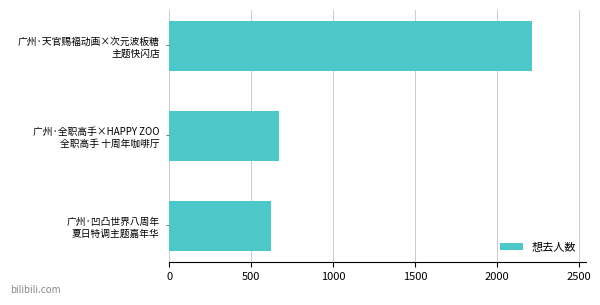

What is the greatest value displayed?

2213